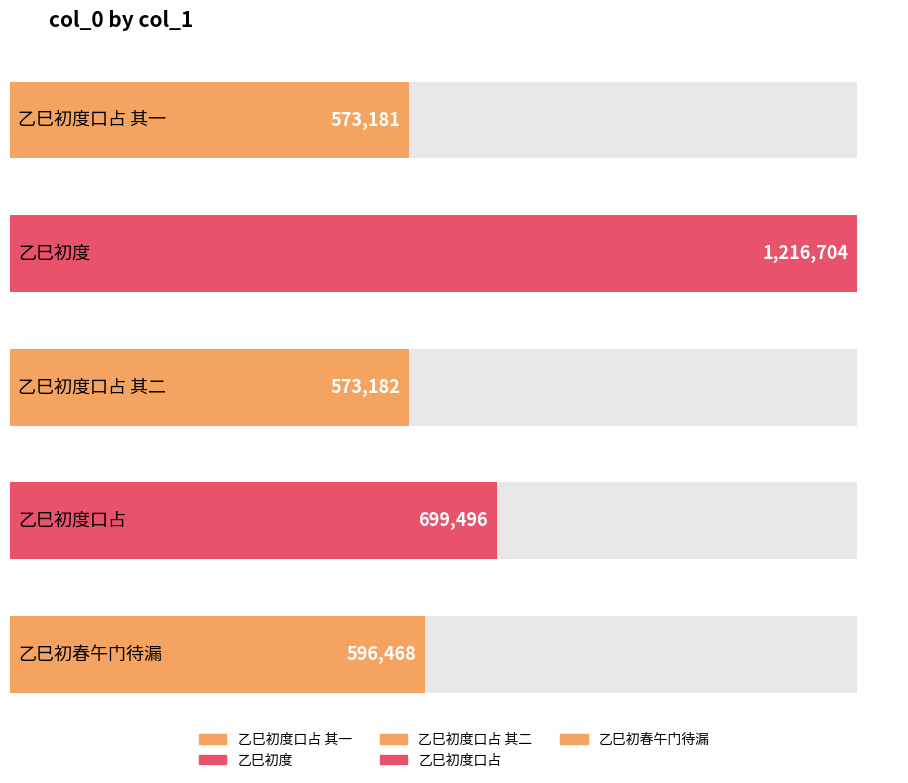

The chart shows a value of 1216704 at 乙巳初度. True or false?

True